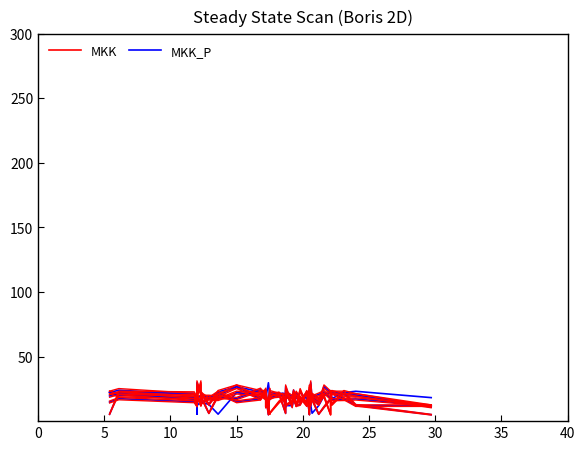

True or false: MKK has a value of 9.2 at 18.

False